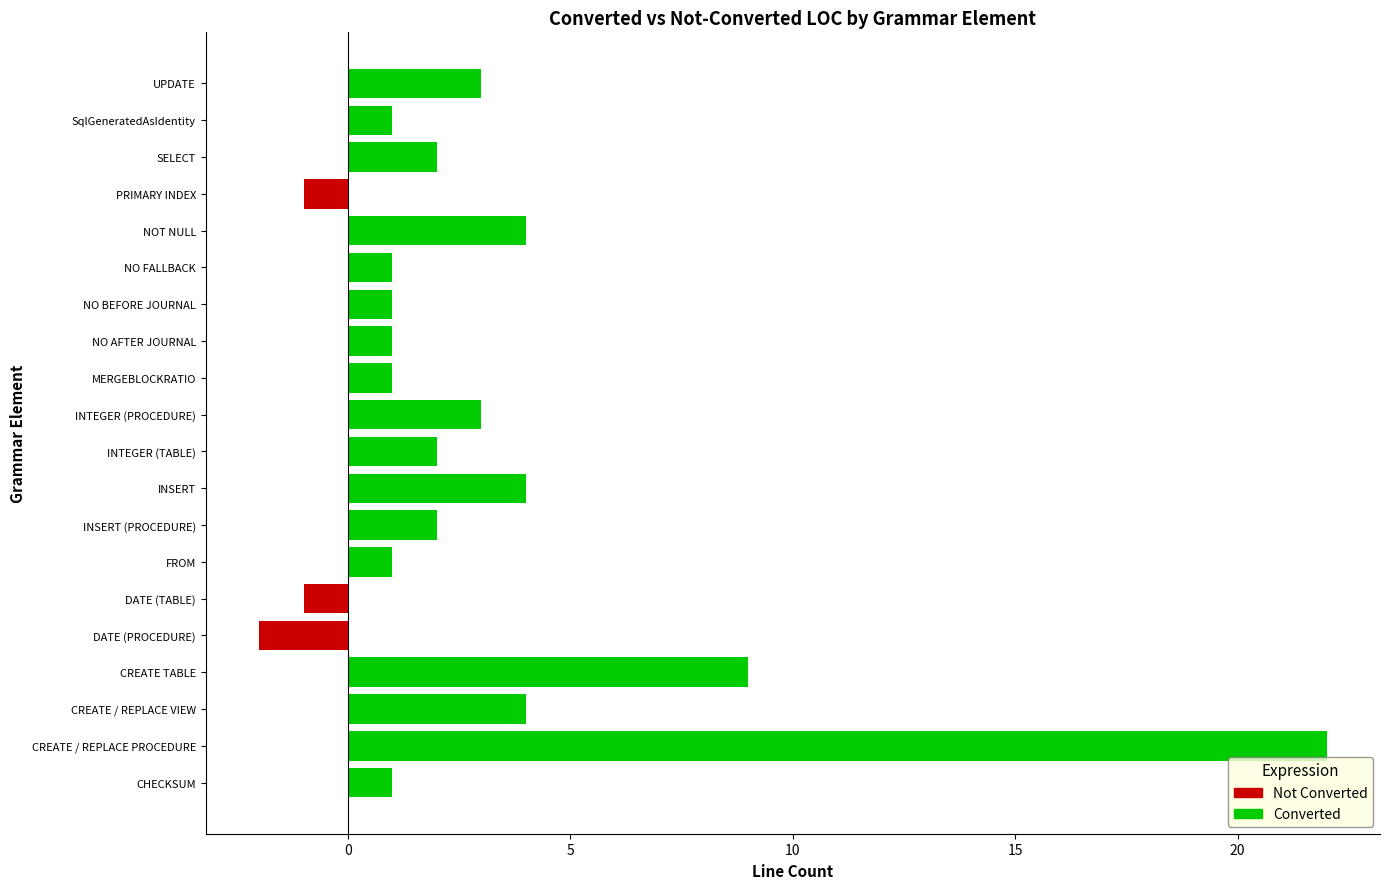

Rank the series by their average value, from lowest to highest.

Count_Not_Converted_LOC, Count_Converted_LOC